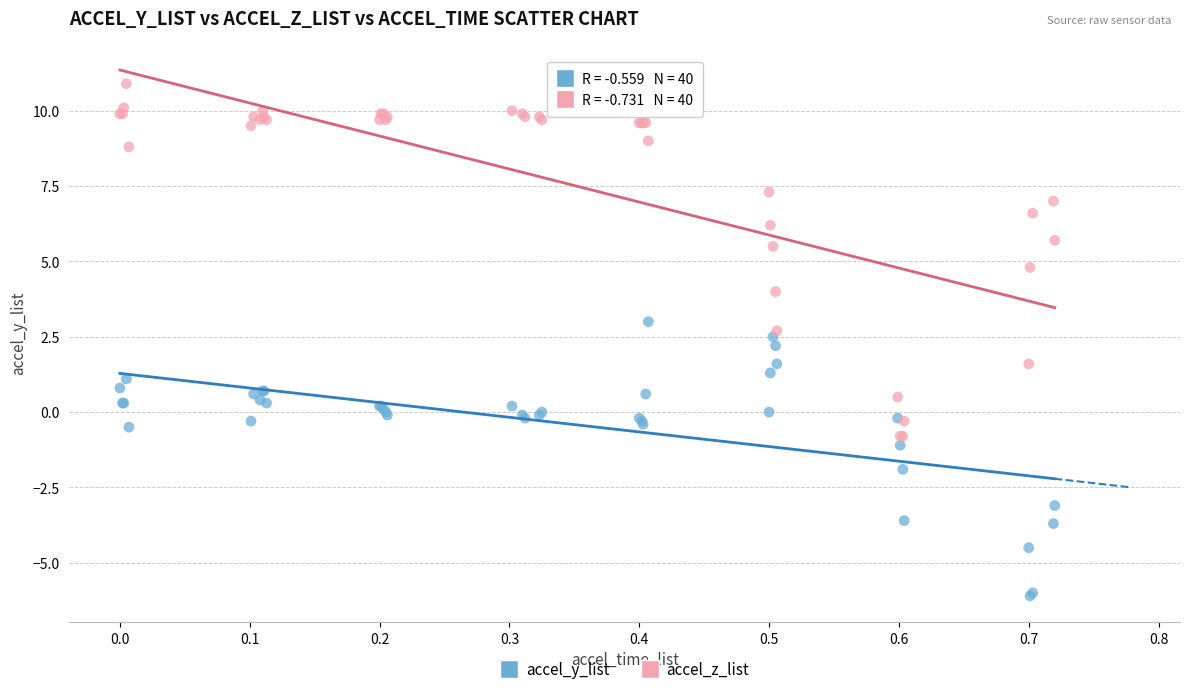

What are all the series names shown in the legend?

accel_y_list, accel_z_list